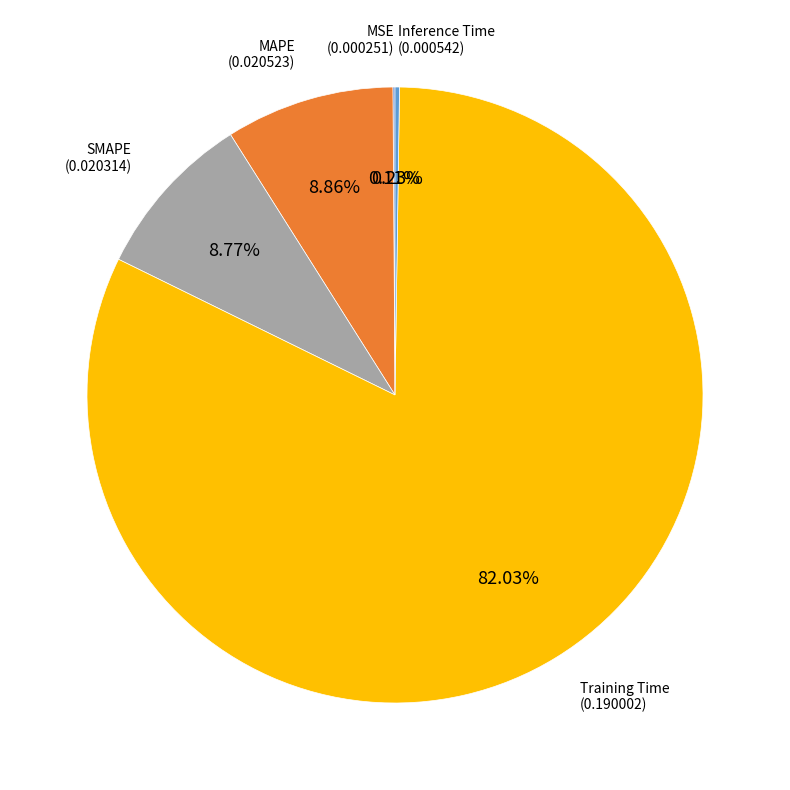

Does any single category account for the majority?

Yes